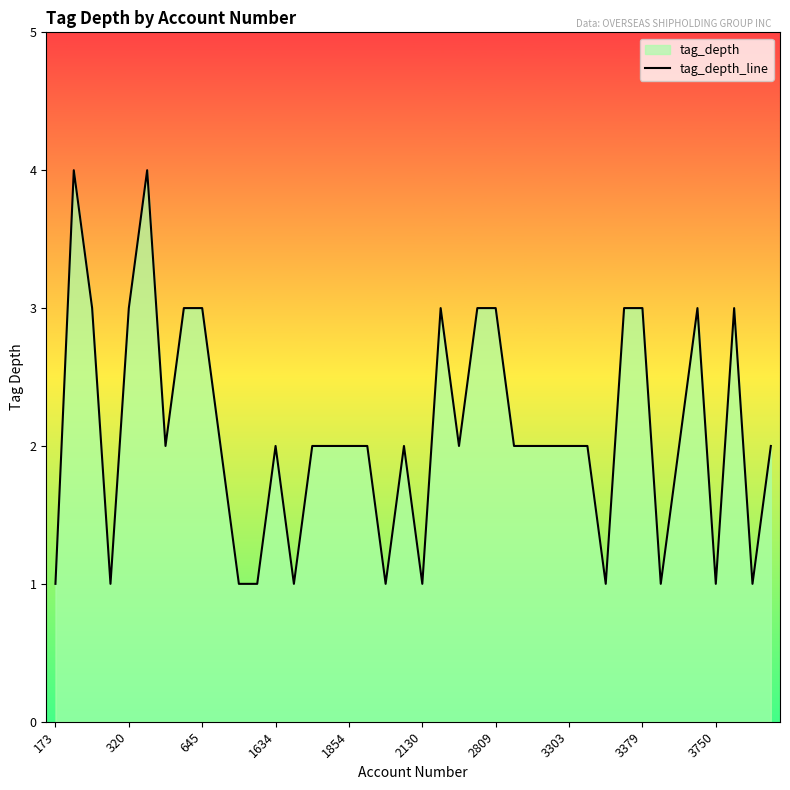

What is the average value?

2